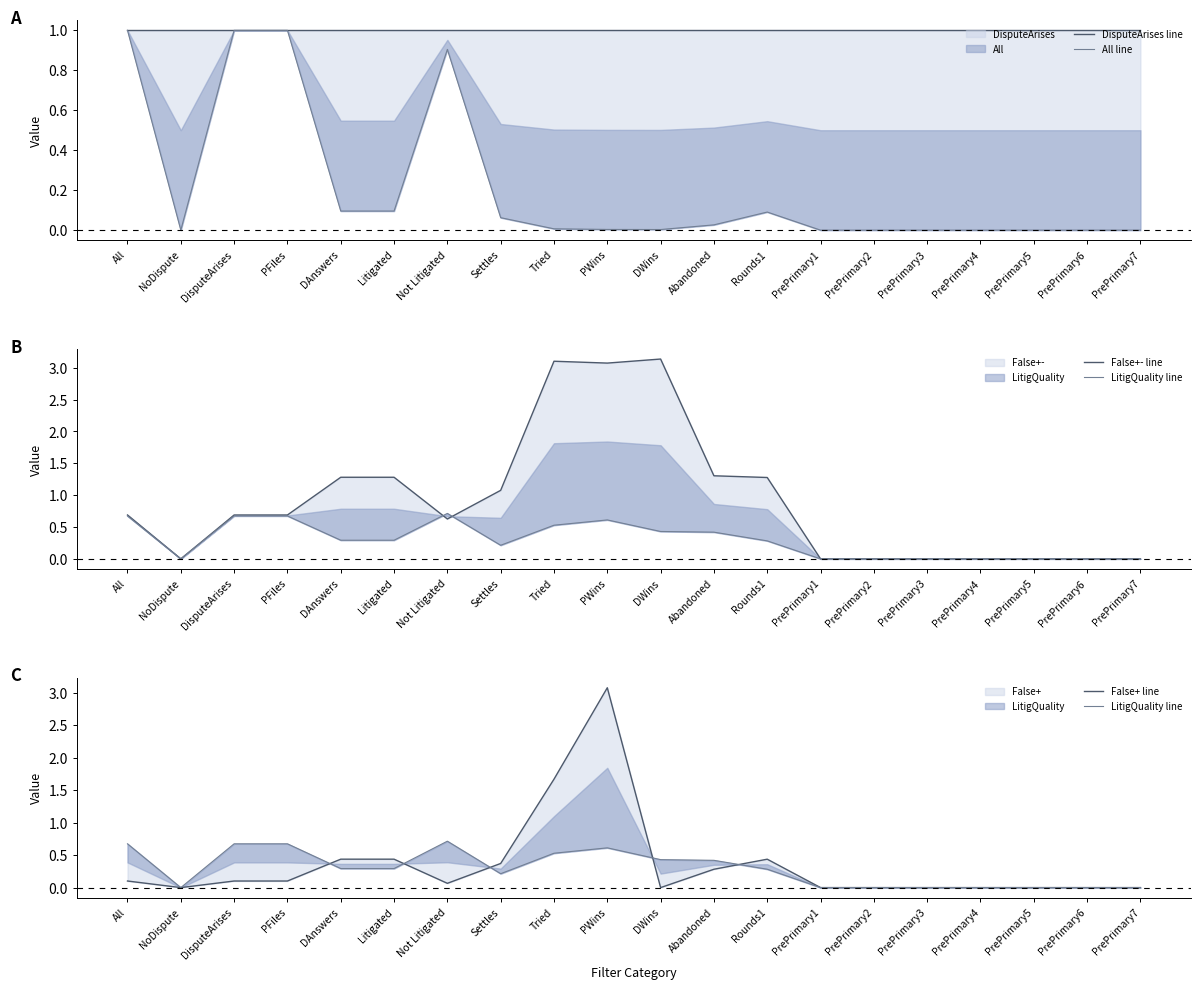

What is the label of the 19th point from the right?

NoDispute